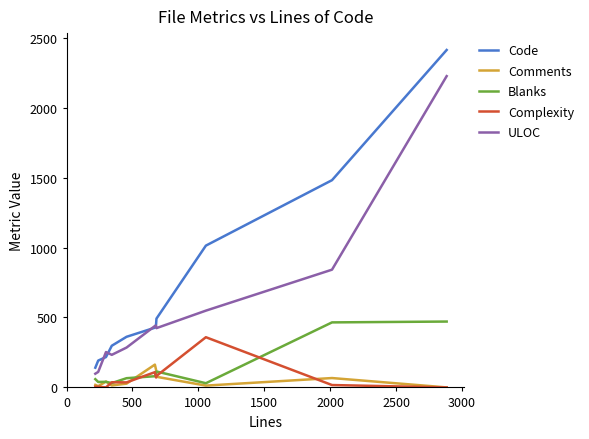

Which series has the largest total across all categories?

Code